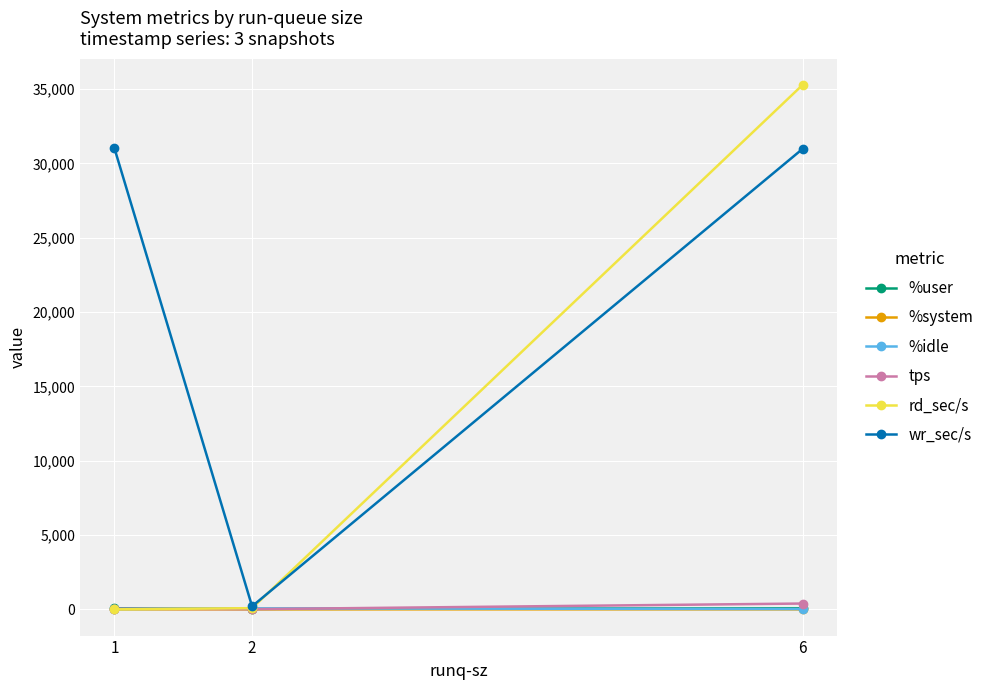

Which series has the largest range (max minus min)?

rd_sec/s